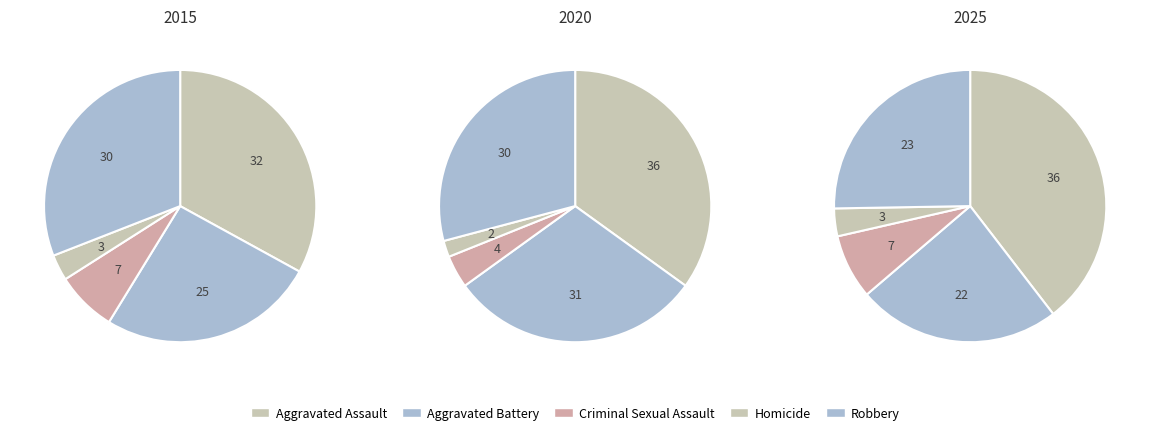

Does any single category account for the majority?

No